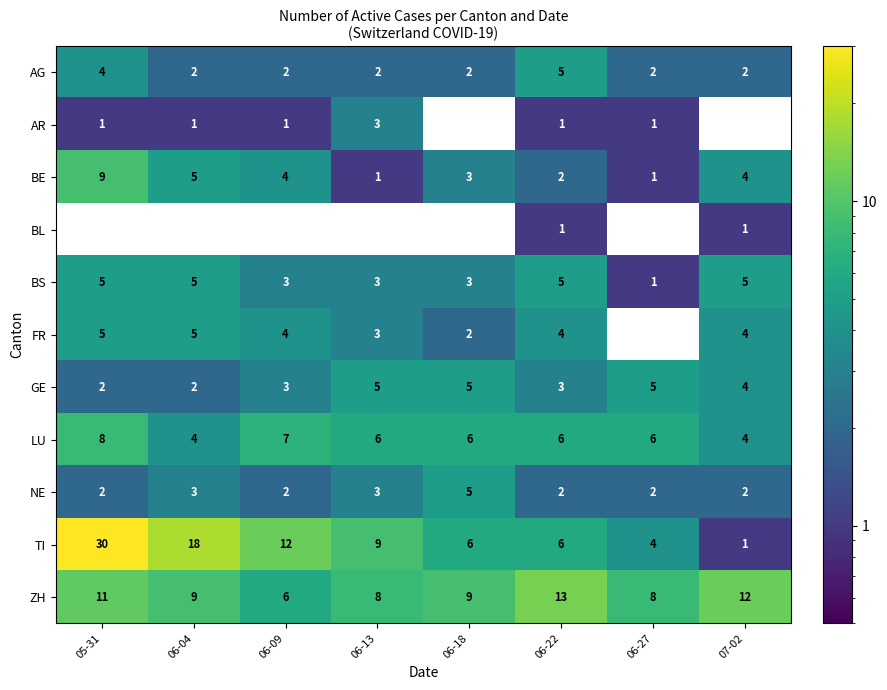

Which series has the largest range (max minus min)?

TI